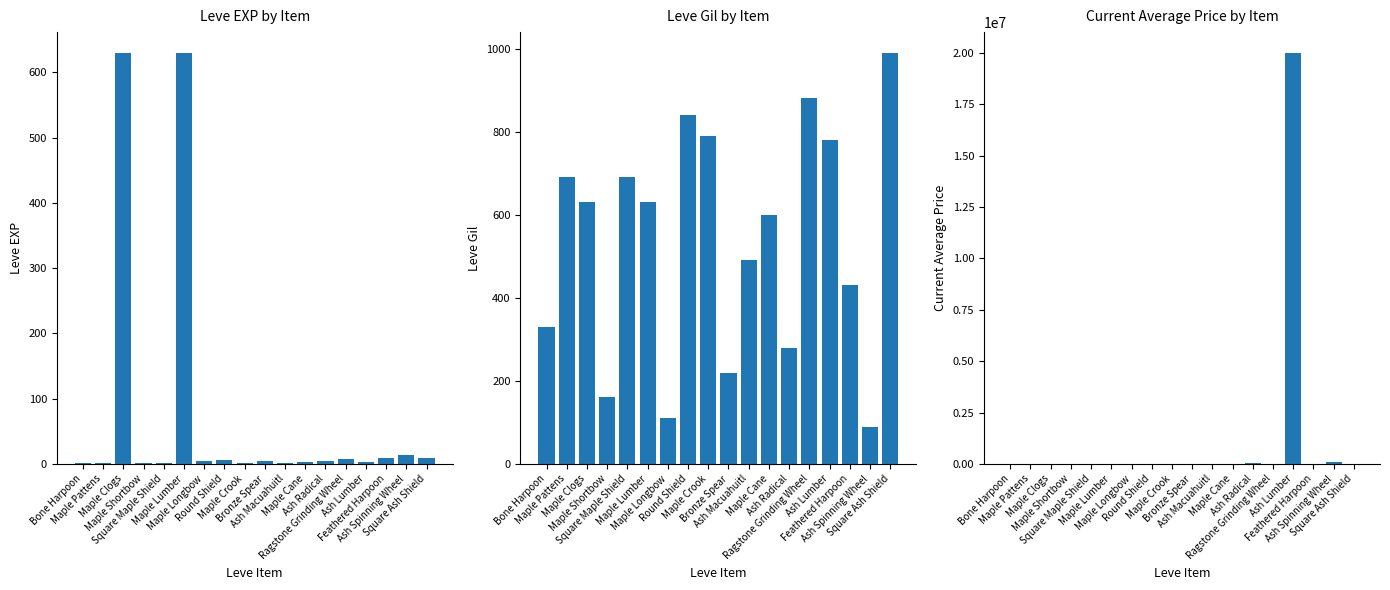

Where does the currentAveragePrice series first go above 1997?

Maple Pattens